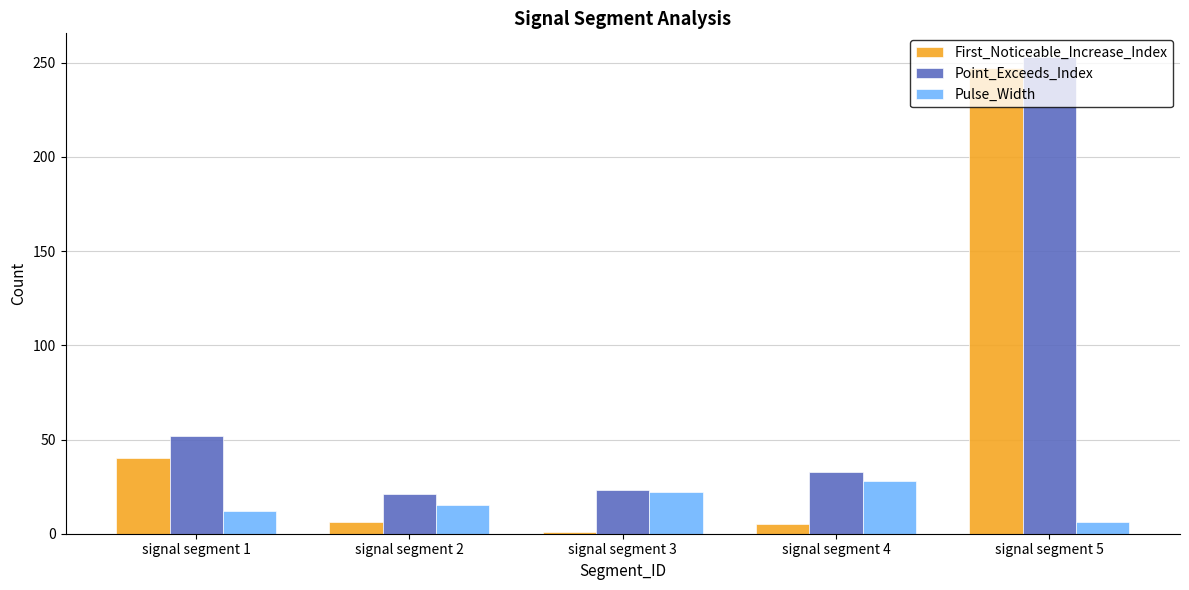

At which label does First_Noticeable_Increase_Index first exceed 6?

signal segment 1